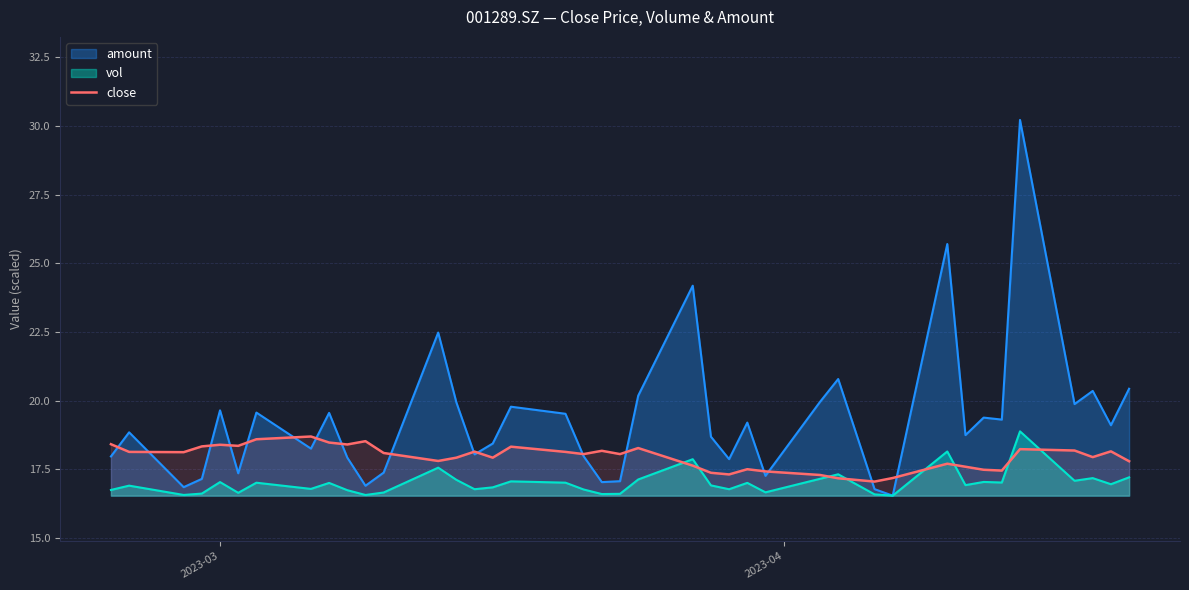

Does the chart display data point markers on the line(s)?

No